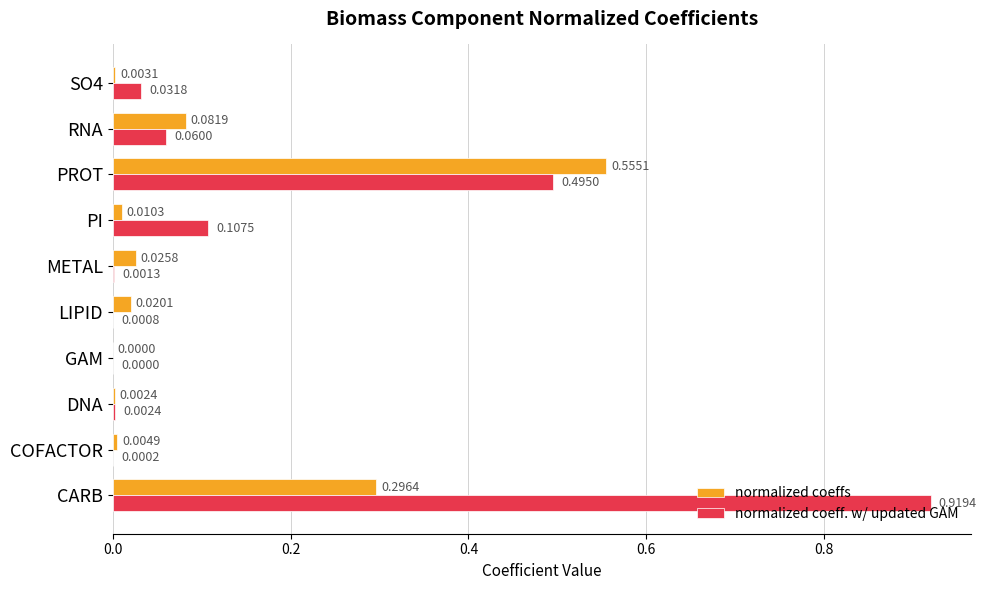

Which category has the highest value in the normalized coeffs series?

PROT